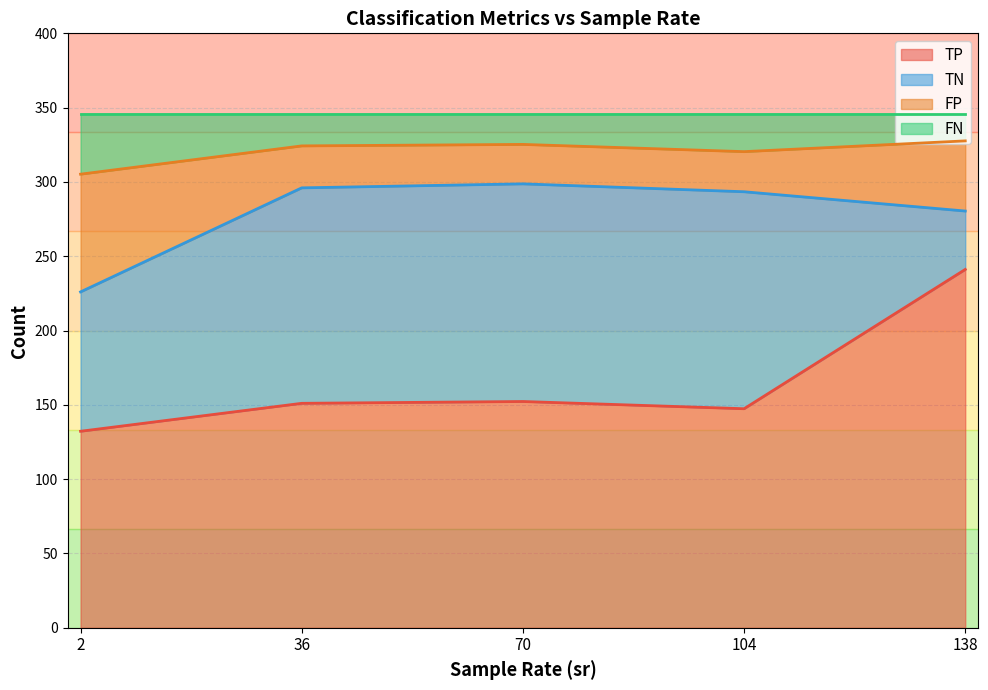

What are all the series names shown in the legend?

TP, TN, FP, FN